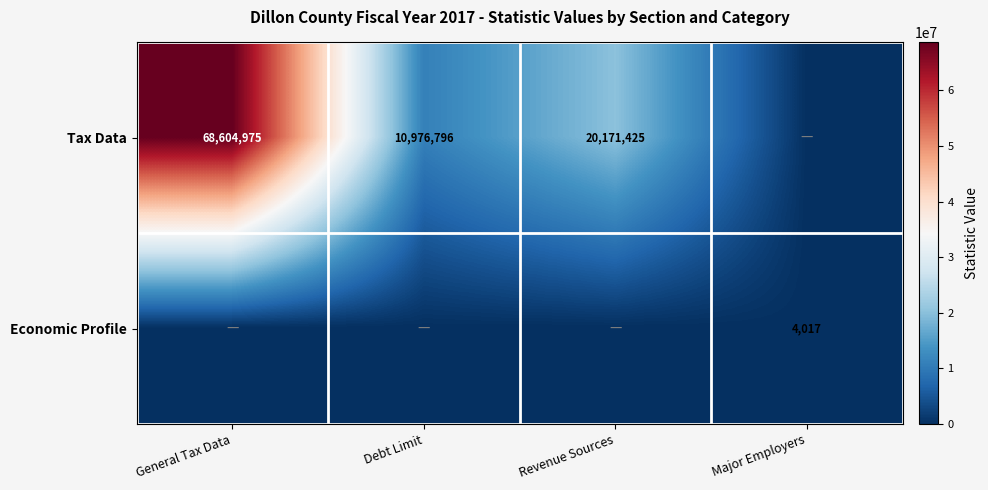

What is the total value across all series at Revenue Sources?

20171425